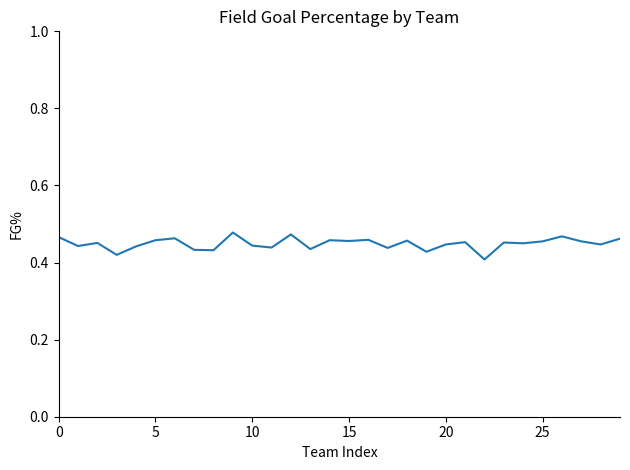

What is the average value?

0.4